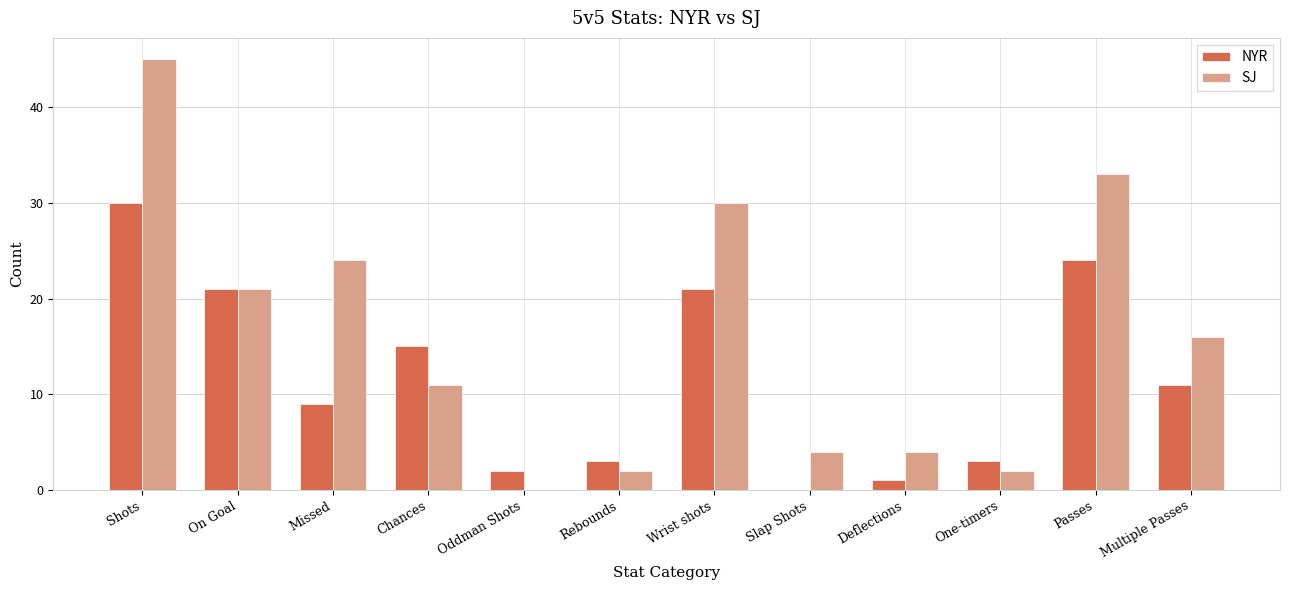

The NYR series shows 21 at Wrist shots. True or false?

True